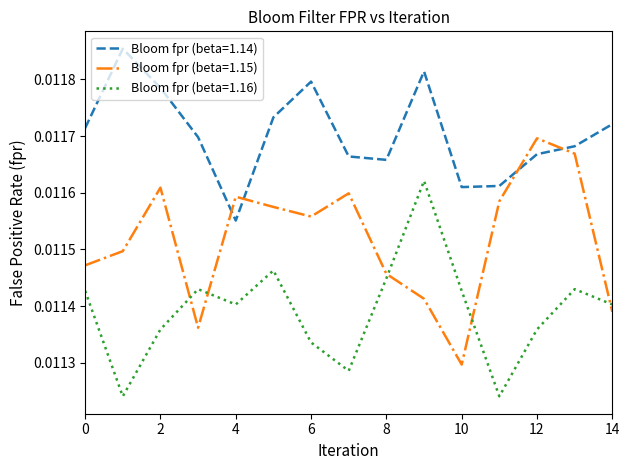

Rank the series by their maximum value, from highest to lowest.

Bloom fpr (beta=1.14), Bloom fpr (beta=1.15), Bloom fpr (beta=1.16)